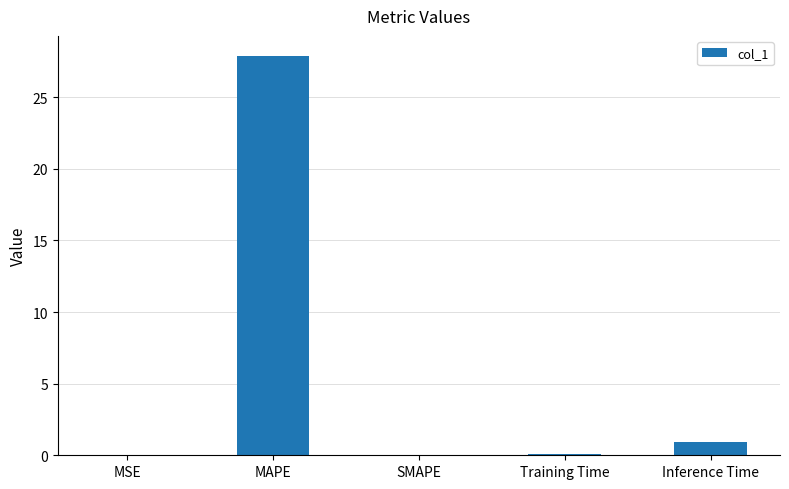

Is it true that the value at Inference Time is 0.9?

True